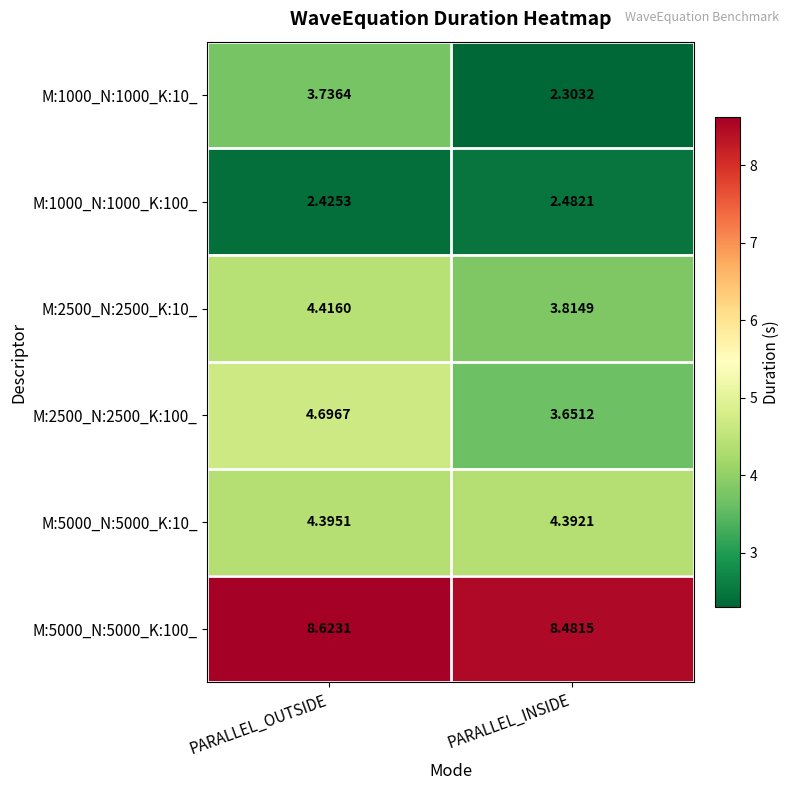

What is the greatest value displayed?

8.6